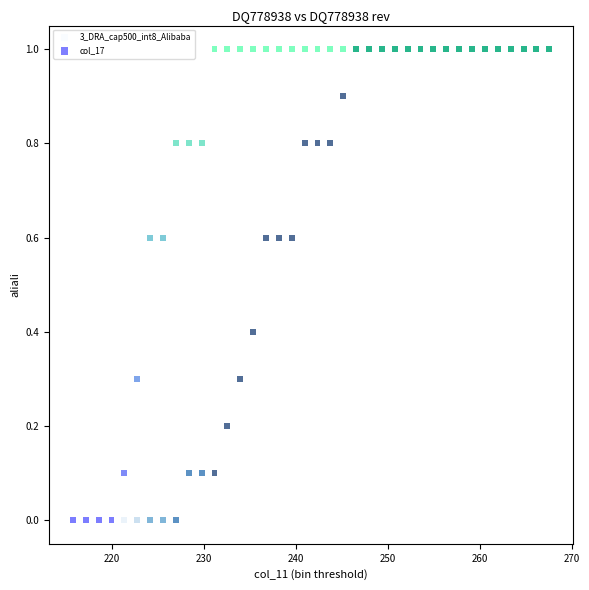

What are all the series names shown in the legend?

3_DRA_cap500_int8_Alibaba, col_17